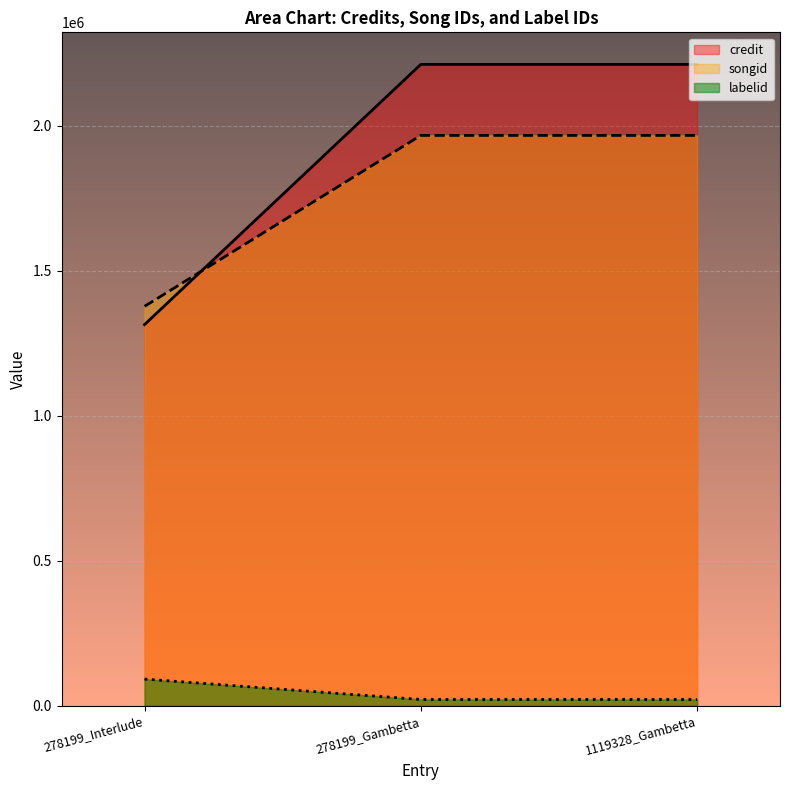

Reading right to left, list all the values displayed in this chart.

credit: 2212143	2212143	1314567
songid: 1967143	1967143	1377423
labelid: 21320	21320	91681